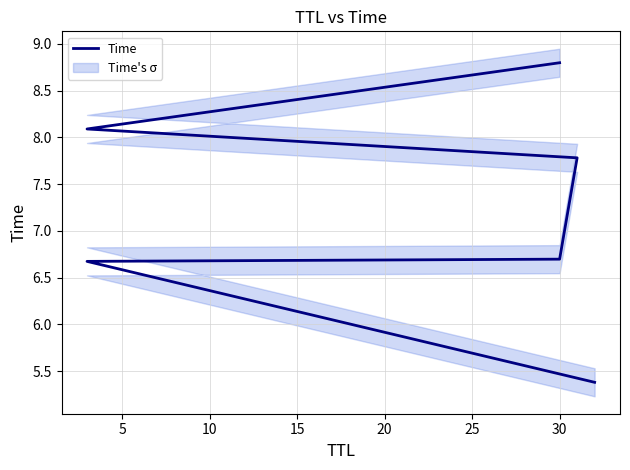

Reading left to right, list all the values displayed in this chart.

5.4	6.7	6.7	7.8	8.1	8.8